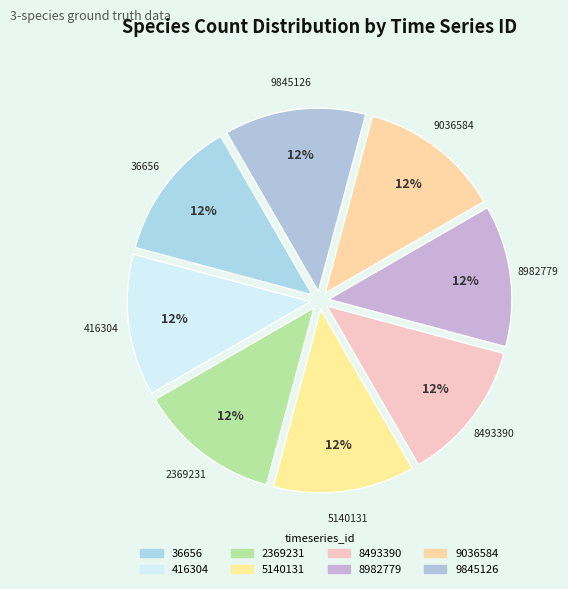

Does 5140131 account for over 50% of the chart?

No